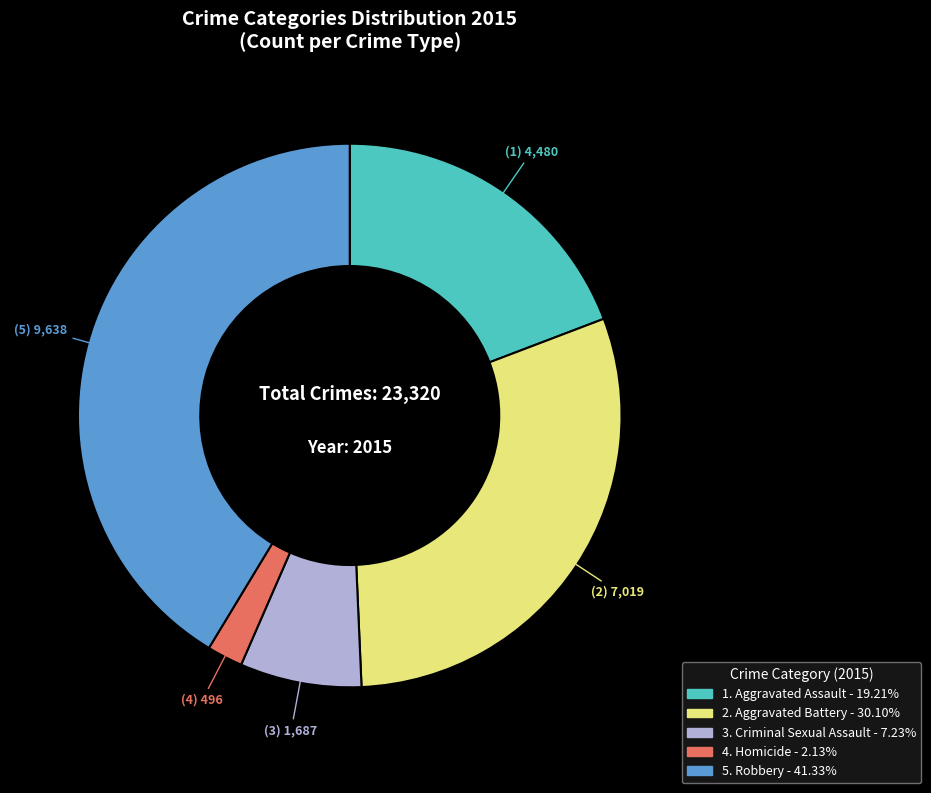

Is there a majority slice in this chart?

No